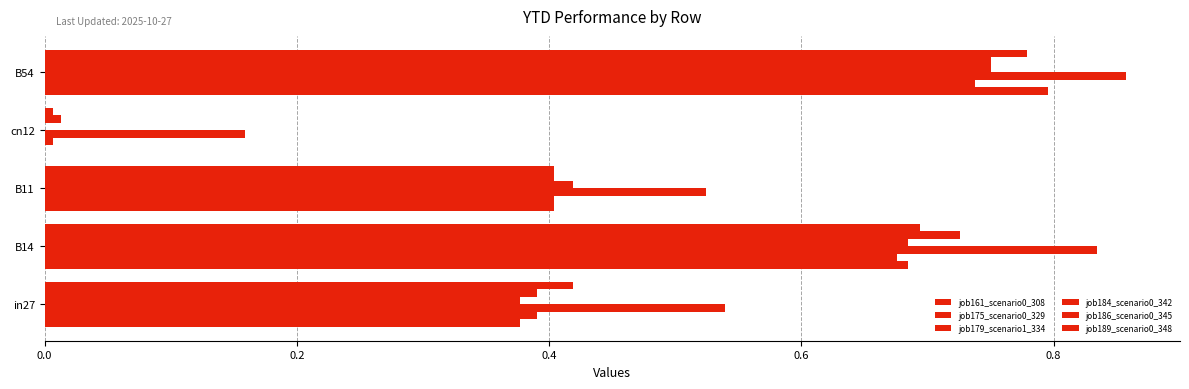

How many series are shown in this chart?

6